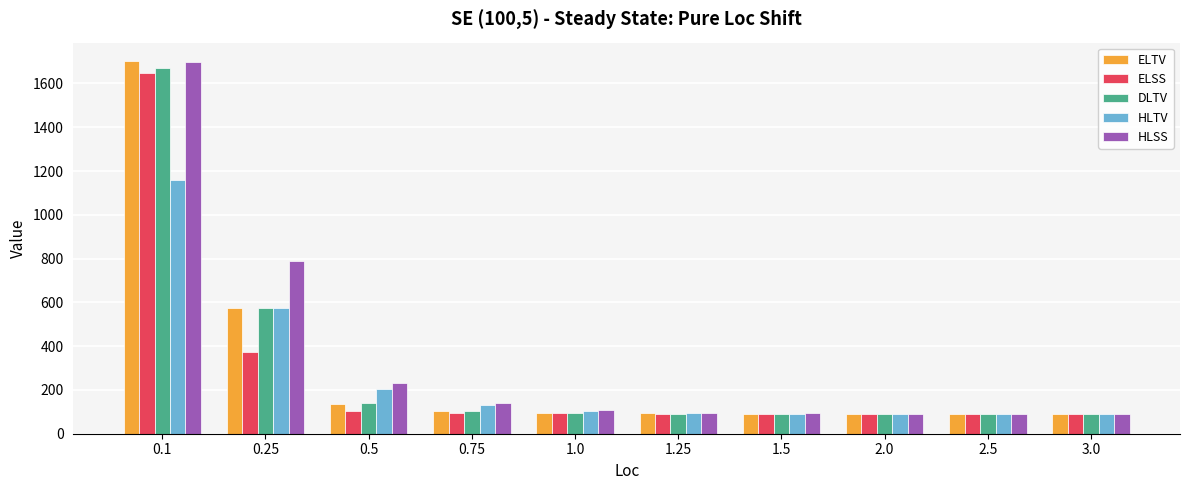

How many bars are there in each group?

5